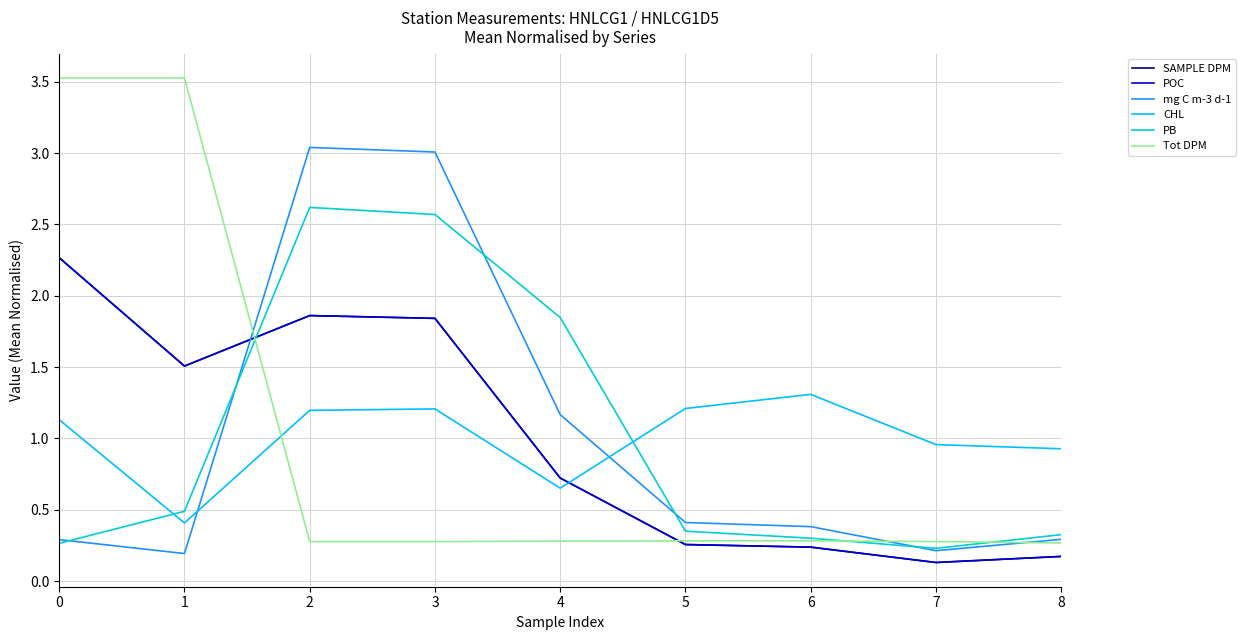

What is the value of the SAMPLE DPM point at the 6th from the left?

0.3